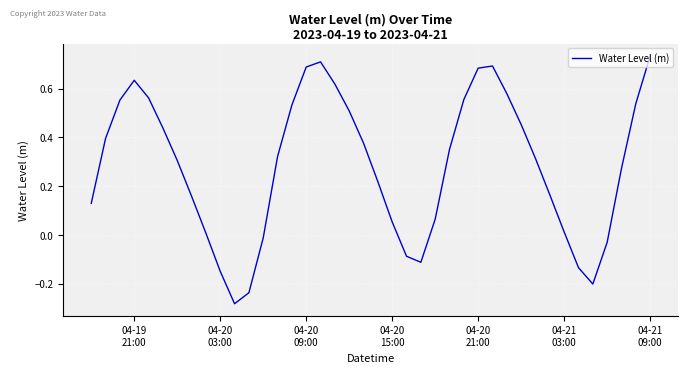

Count the number of data series in this chart.

1